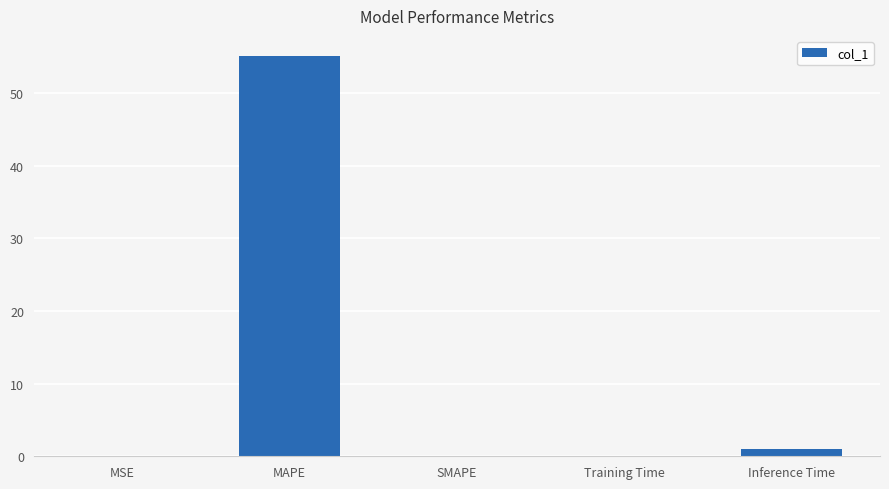

The value at MAPE is 55.1. True or false?

True